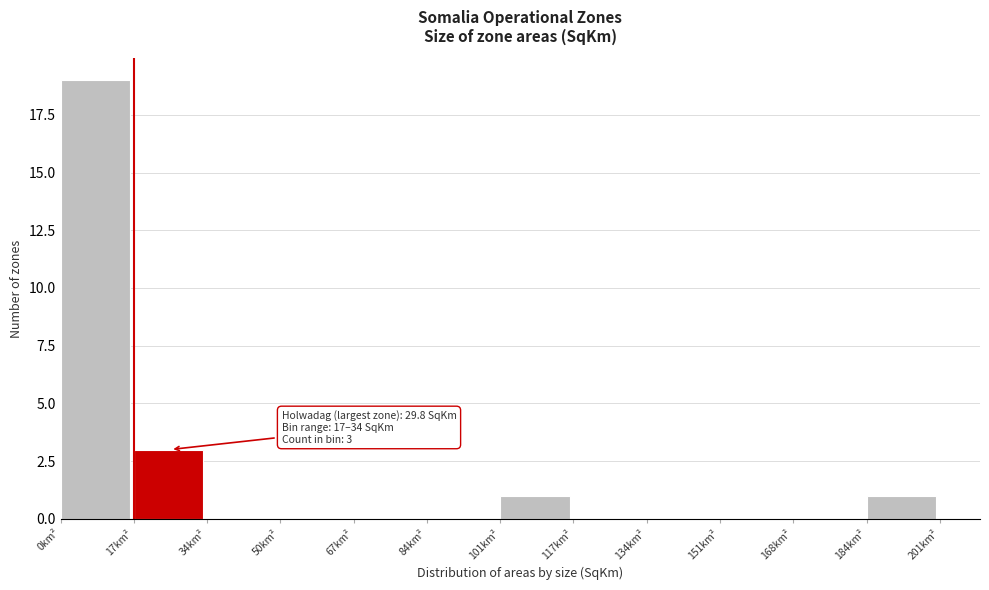

Over which range of the x-axis is the bar tallest?

0 to 16